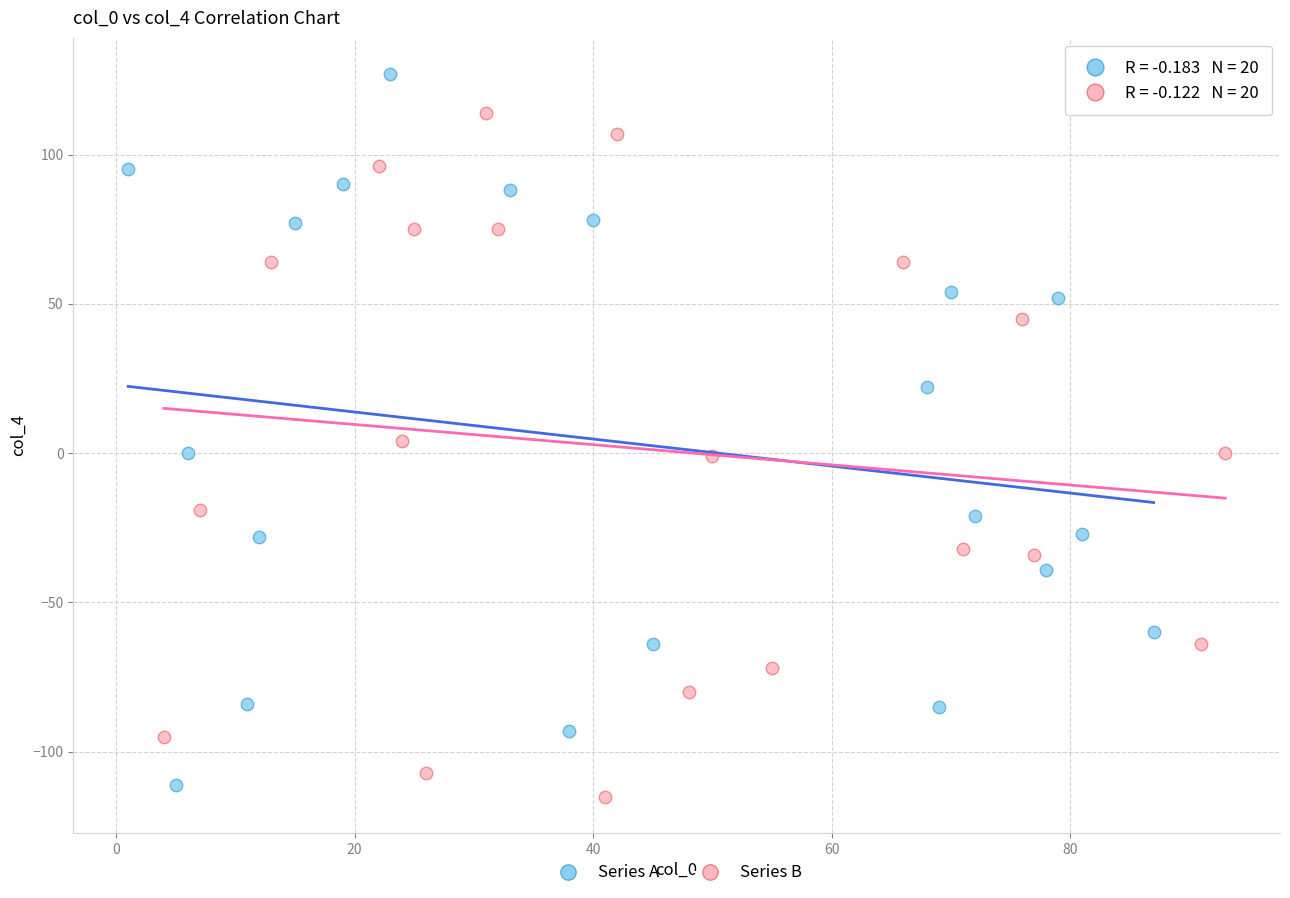

Which series reaches the maximum Y coordinate?

Series A